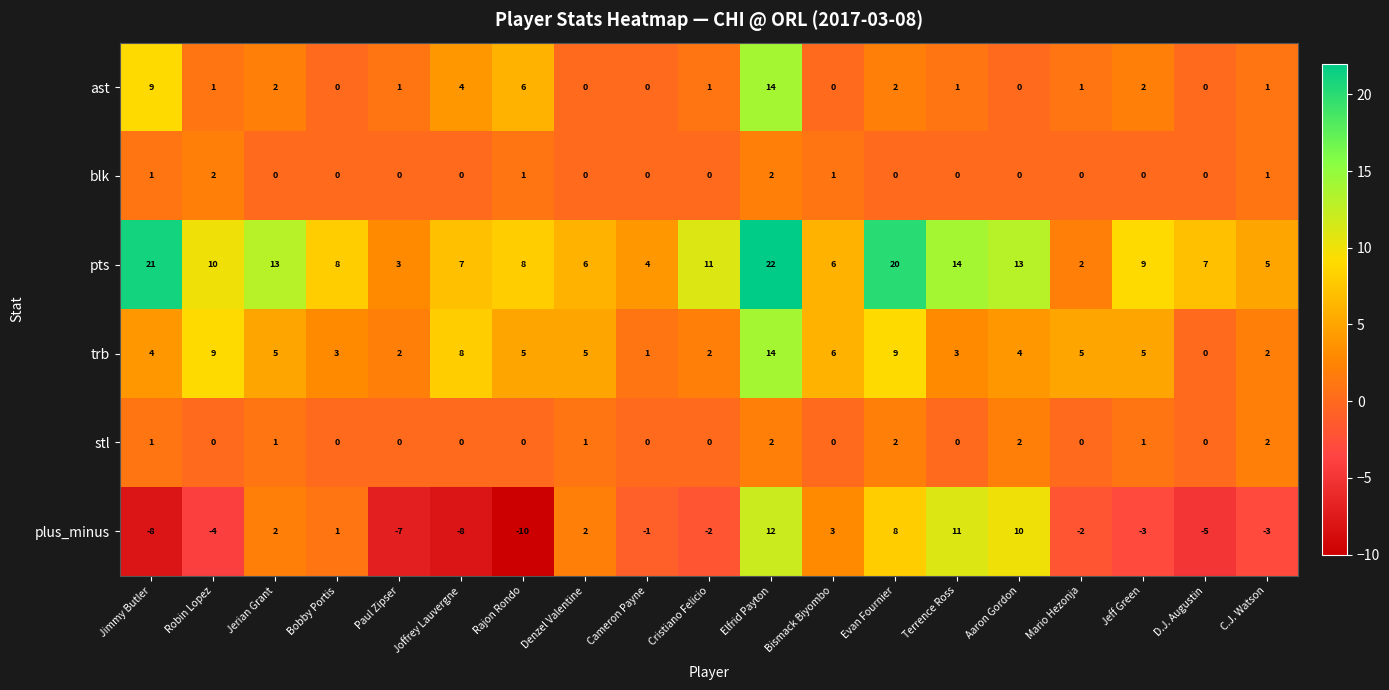

Where does the trb series first go above 5?

Robin Lopez